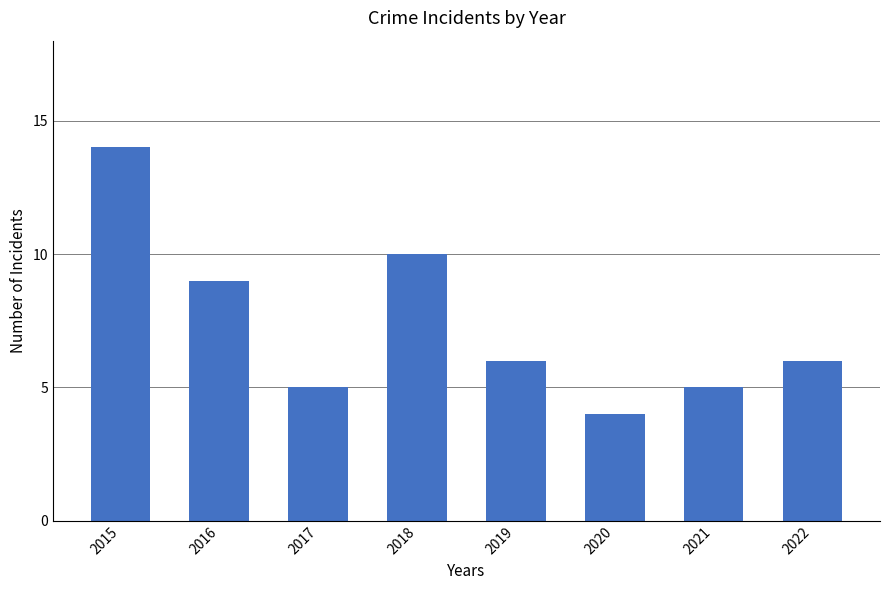

What is the maximum value shown in the chart?

14